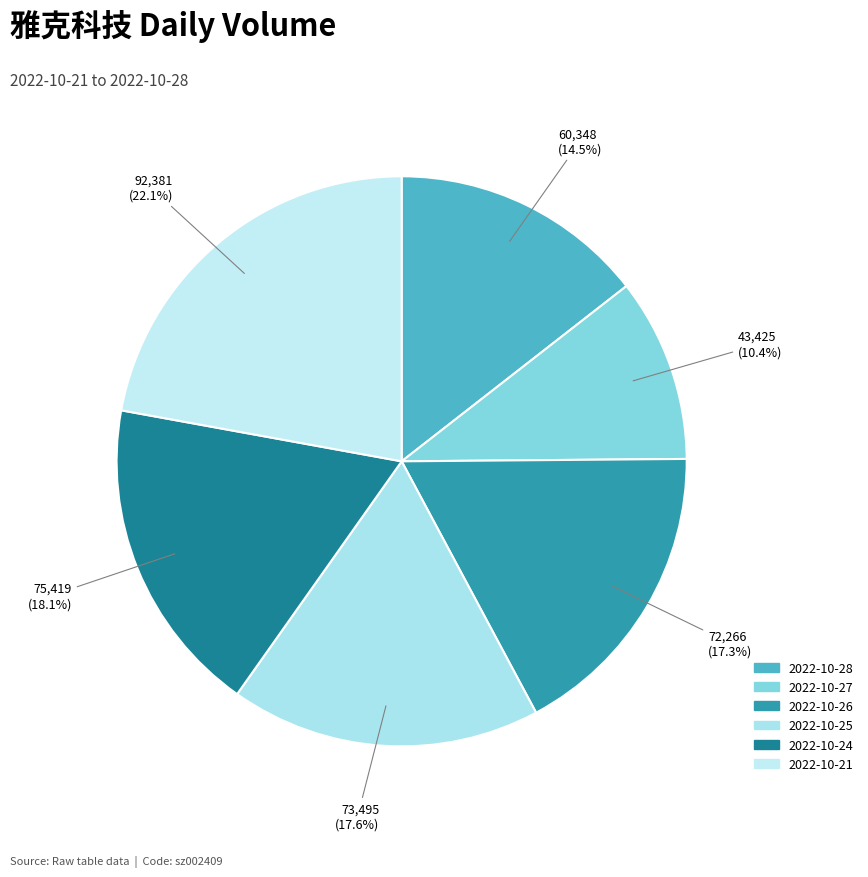

Does any single category account for the majority?

No